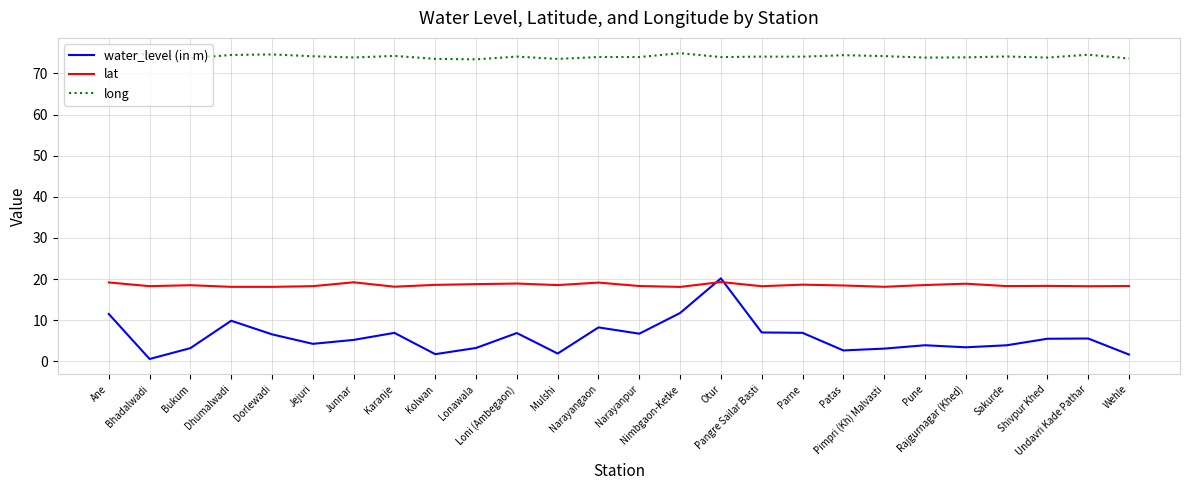

What is the total value across all series at Pimpri (Kh) Malvasti?

95.4